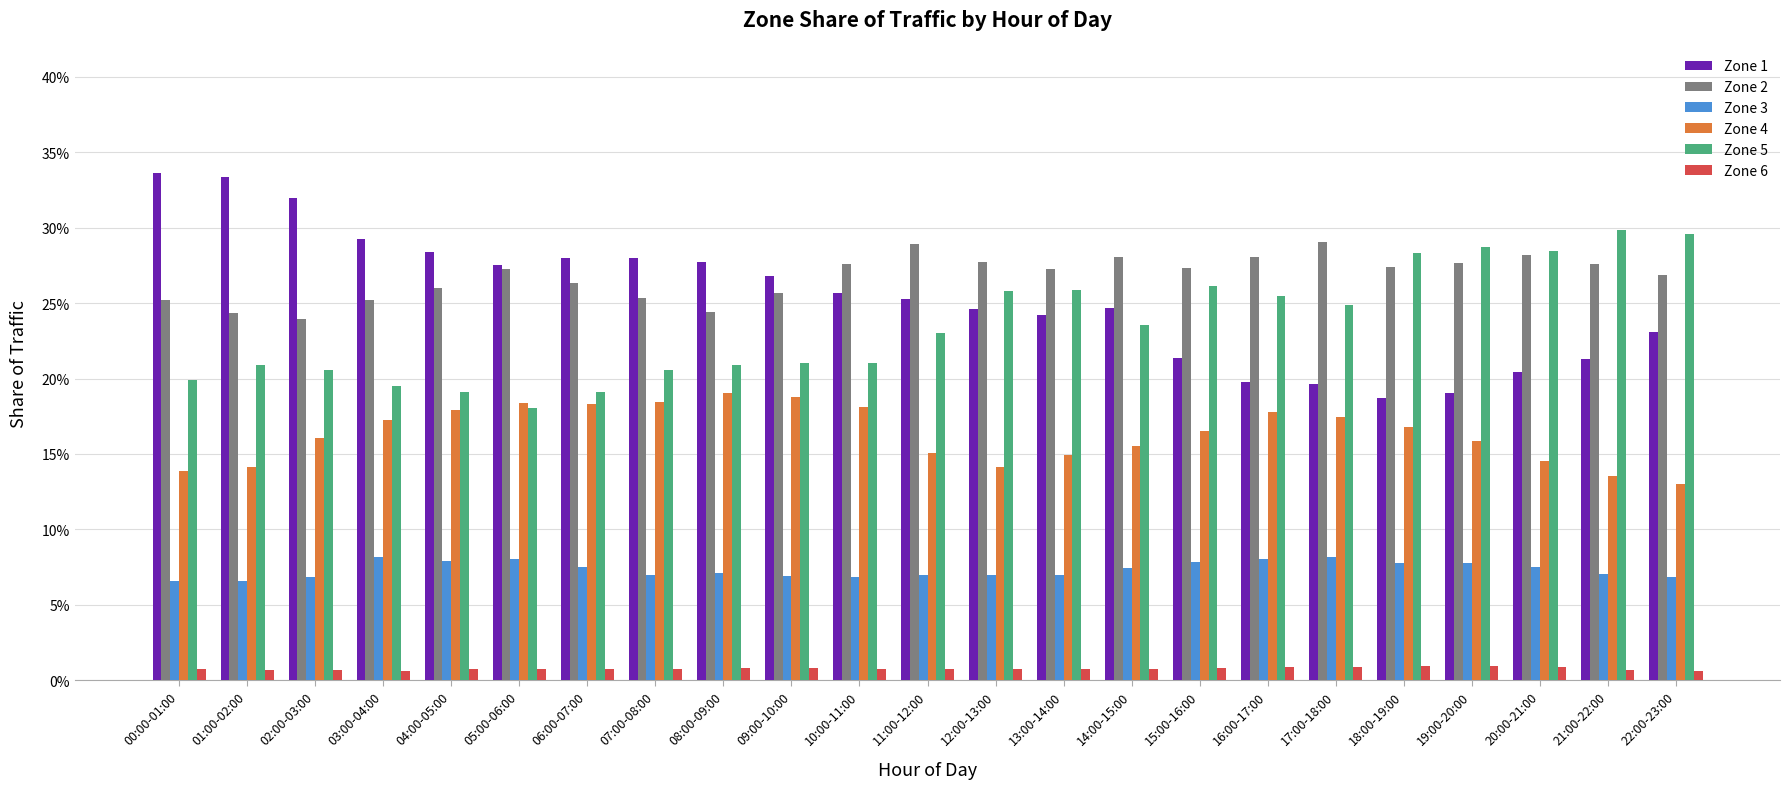

Reading left to right, extract all data points from this chart.

Zone 1: 00:00-01:00=0.3	01:00-02:00=0.3	02:00-03:00=0.3	03:00-04:00=0.3	04:00-05:00=0.3	05:00-06:00=0.3	06:00-07:00=0.3	07:00-08:00=0.3	08:00-09:00=0.3	09:00-10:00=0.3	10:00-11:00=0.3	11:00-12:00=0.3	12:00-13:00=0.2	13:00-14:00=0.2	14:00-15:00=0.2	15:00-16:00=0.2	16:00-17:00=0.2	17:00-18:00=0.2	18:00-19:00=0.2	19:00-20:00=0.2	20:00-21:00=0.2	21:00-22:00=0.2	22:00-23:00=0.2
Zone 2: 00:00-01:00=0.3	01:00-02:00=0.2	02:00-03:00=0.2	03:00-04:00=0.3	04:00-05:00=0.3	05:00-06:00=0.3	06:00-07:00=0.3	07:00-08:00=0.3	08:00-09:00=0.2	09:00-10:00=0.3	10:00-11:00=0.3	11:00-12:00=0.3	12:00-13:00=0.3	13:00-14:00=0.3	14:00-15:00=0.3	15:00-16:00=0.3	16:00-17:00=0.3	17:00-18:00=0.3	18:00-19:00=0.3	19:00-20:00=0.3	20:00-21:00=0.3	21:00-22:00=0.3	22:00-23:00=0.3
Zone 3: 00:00-01:00=0.1	01:00-02:00=0.1	02:00-03:00=0.1	03:00-04:00=0.1	04:00-05:00=0.1	05:00-06:00=0.1	06:00-07:00=0.1	07:00-08:00=0.1	08:00-09:00=0.1	09:00-10:00=0.1	10:00-11:00=0.1	11:00-12:00=0.1	12:00-13:00=0.1	13:00-14:00=0.1	14:00-15:00=0.1	15:00-16:00=0.1	16:00-17:00=0.1	17:00-18:00=0.1	18:00-19:00=0.1	19:00-20:00=0.1	20:00-21:00=0.1	21:00-22:00=0.1	22:00-23:00=0.1
Zone 4: 00:00-01:00=0.1	01:00-02:00=0.1	02:00-03:00=0.2	03:00-04:00=0.2	04:00-05:00=0.2	05:00-06:00=0.2	06:00-07:00=0.2	07:00-08:00=0.2	08:00-09:00=0.2	09:00-10:00=0.2	10:00-11:00=0.2	11:00-12:00=0.2	12:00-13:00=0.1	13:00-14:00=0.1	14:00-15:00=0.2	15:00-16:00=0.2	16:00-17:00=0.2	17:00-18:00=0.2	18:00-19:00=0.2	19:00-20:00=0.2	20:00-21:00=0.1	21:00-22:00=0.1	22:00-23:00=0.1
Zone 5: 00:00-01:00=0.2	01:00-02:00=0.2	02:00-03:00=0.2	03:00-04:00=0.2	04:00-05:00=0.2	05:00-06:00=0.2	06:00-07:00=0.2	07:00-08:00=0.2	08:00-09:00=0.2	09:00-10:00=0.2	10:00-11:00=0.2	11:00-12:00=0.2	12:00-13:00=0.3	13:00-14:00=0.3	14:00-15:00=0.2	15:00-16:00=0.3	16:00-17:00=0.3	17:00-18:00=0.2	18:00-19:00=0.3	19:00-20:00=0.3	20:00-21:00=0.3	21:00-22:00=0.3	22:00-23:00=0.3
Zone 6: 00:00-01:00=0.0	01:00-02:00=0.0	02:00-03:00=0.0	03:00-04:00=0.0	04:00-05:00=0.0	05:00-06:00=0.0	06:00-07:00=0.0	07:00-08:00=0.0	08:00-09:00=0.0	09:00-10:00=0.0	10:00-11:00=0.0	11:00-12:00=0.0	12:00-13:00=0.0	13:00-14:00=0.0	14:00-15:00=0.0	15:00-16:00=0.0	16:00-17:00=0.0	17:00-18:00=0.0	18:00-19:00=0.0	19:00-20:00=0.0	20:00-21:00=0.0	21:00-22:00=0.0	22:00-23:00=0.0